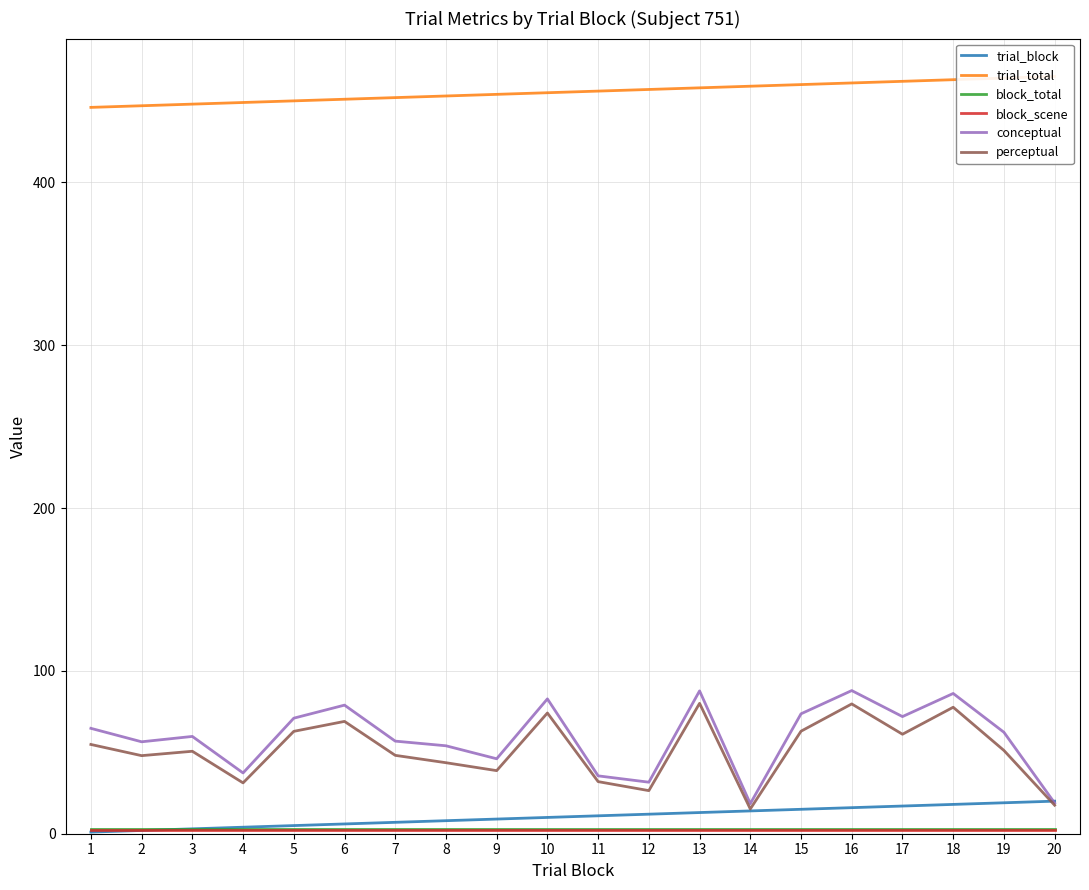

How many values in the trial_block series exceed 11?

9